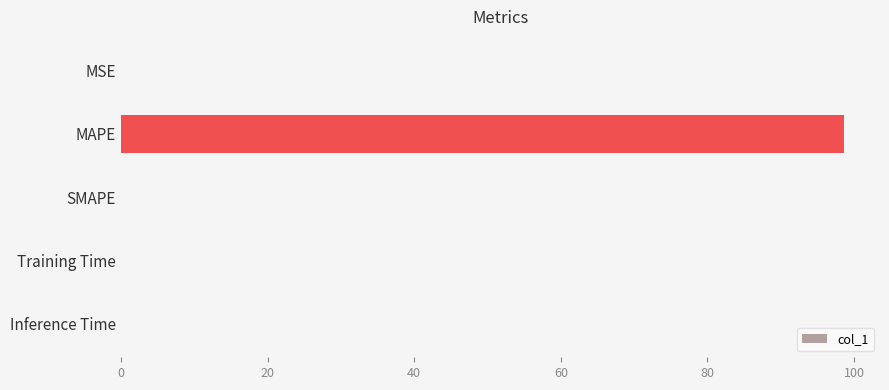

What is the greatest value displayed?

98.6